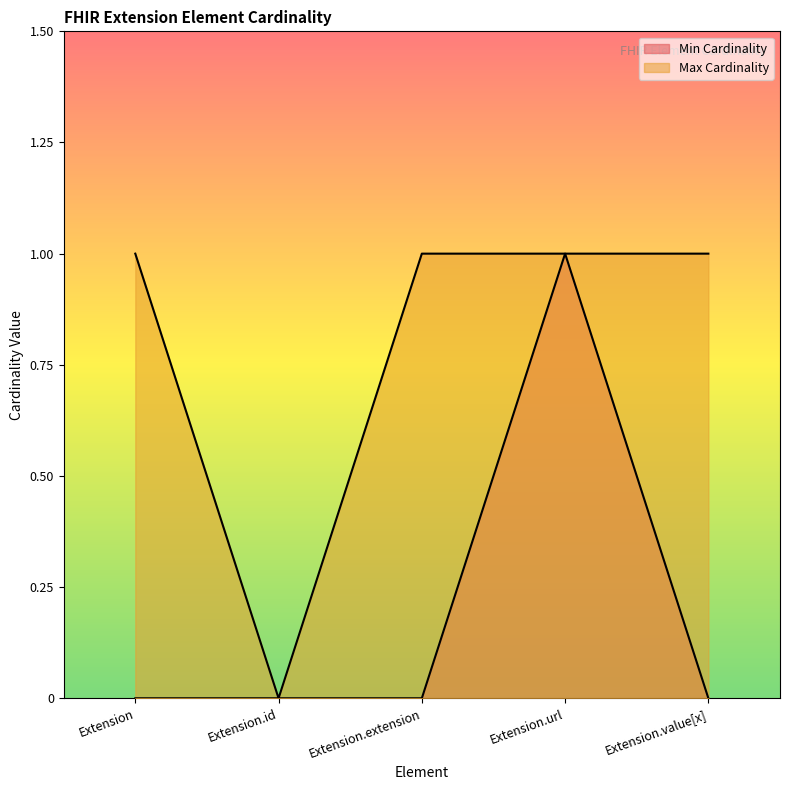

Rank the series at Extension.id from highest to lowest value.

Min Cardinality, Max Cardinality